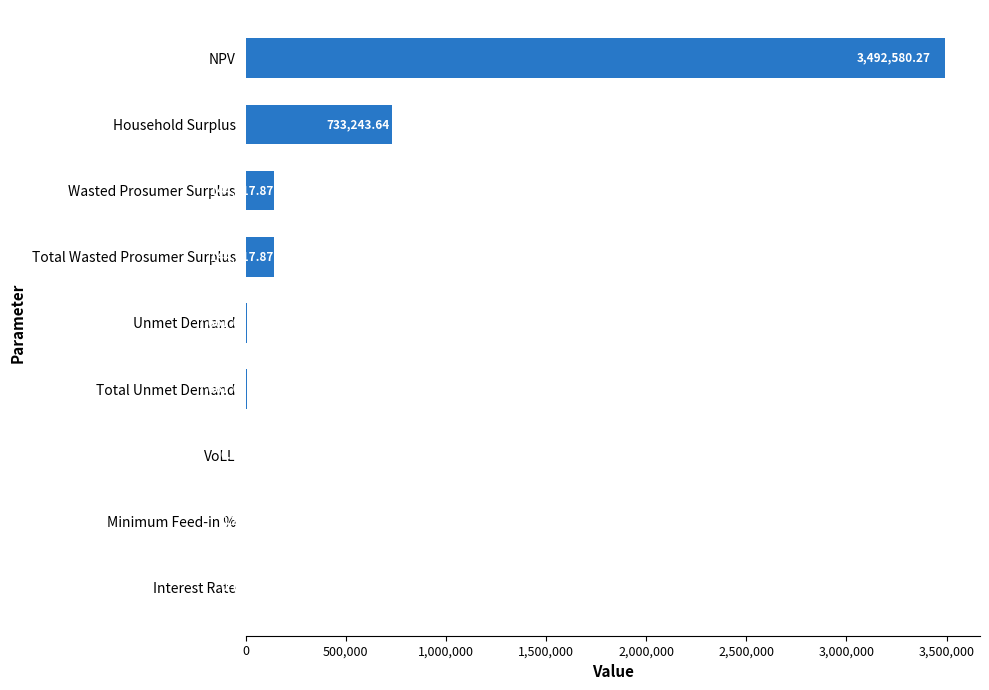

Between VoLL and NPV, which is larger?

NPV